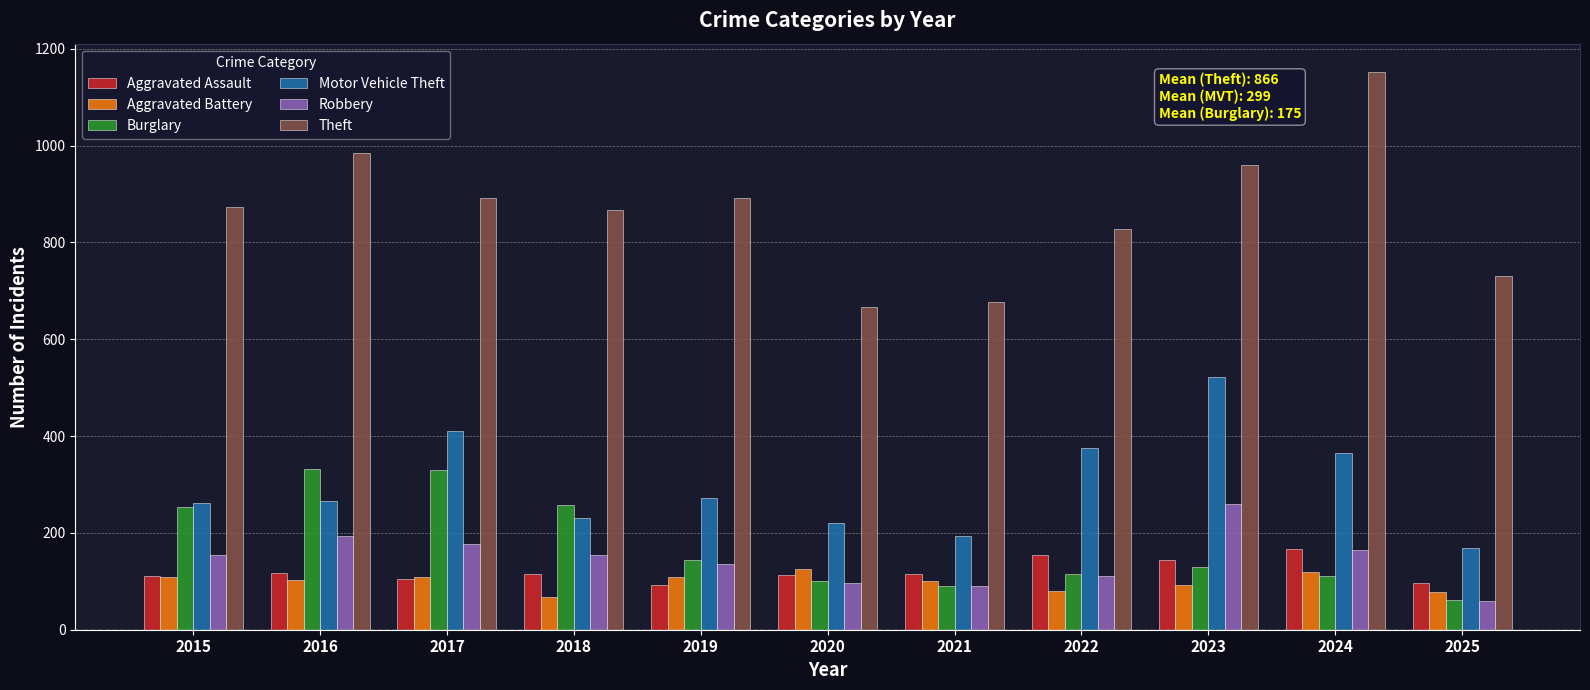

How many data points does each series have?

11